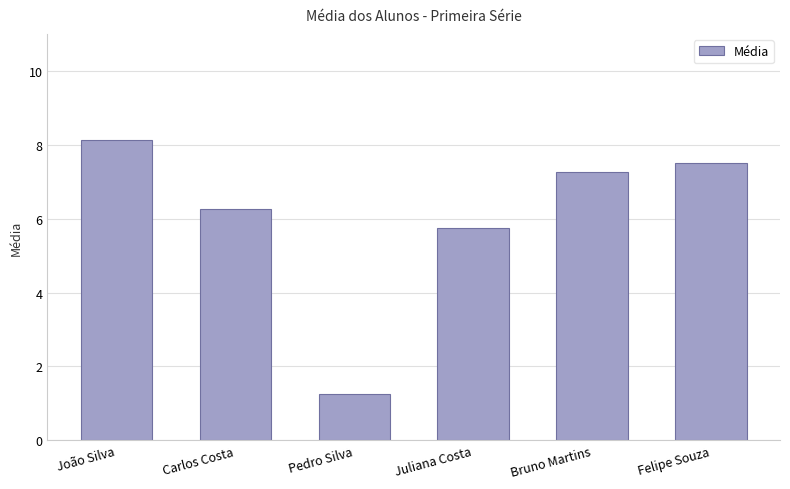

What is the greatest value displayed?

8.1